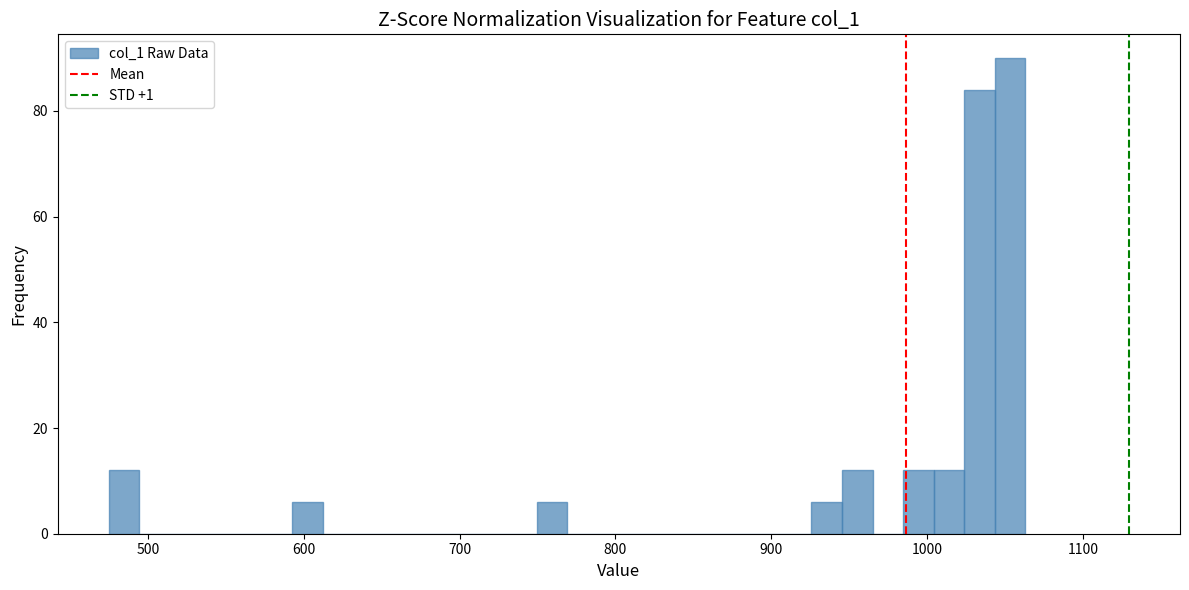

Around what value on the x-axis is the tallest bar? Give the approximate position of its centre, as read against the axis.

1050